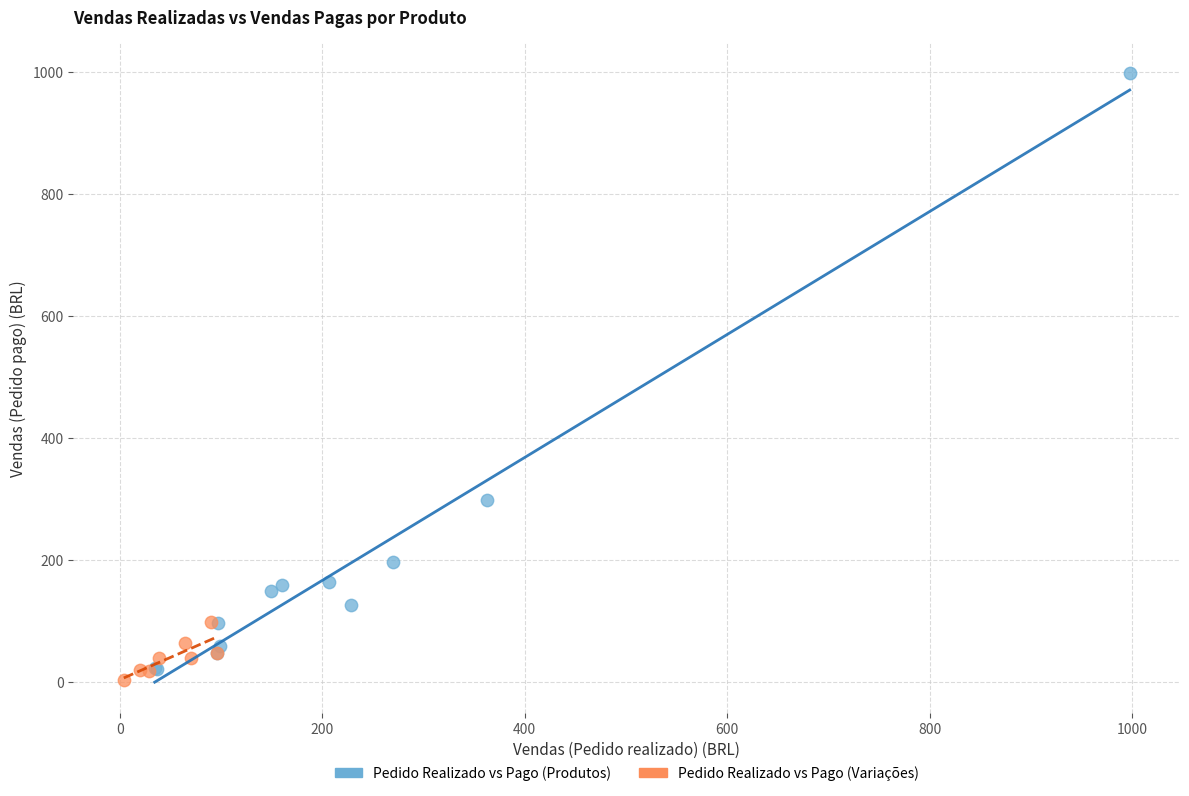

Which series has the widest spread of Y values?

Pedido Realizado vs Pago (Produtos)